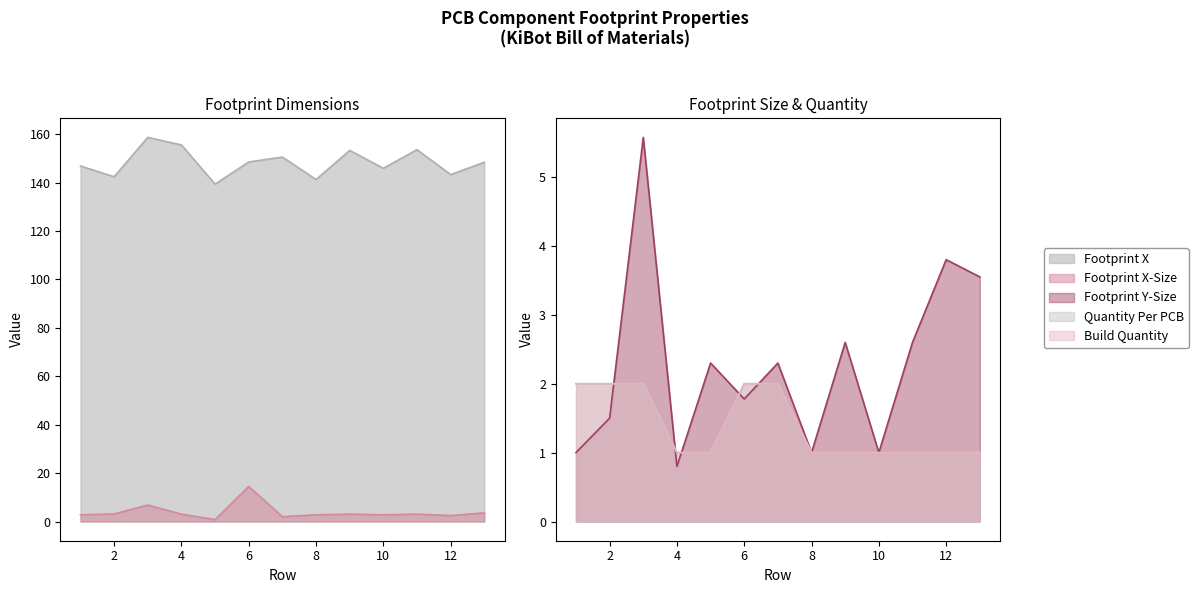

Rank the series by their maximum value, from highest to lowest.

Footprint X, Footprint X-Size, Footprint Y-Size, Quantity Per PCB, Build Quantity